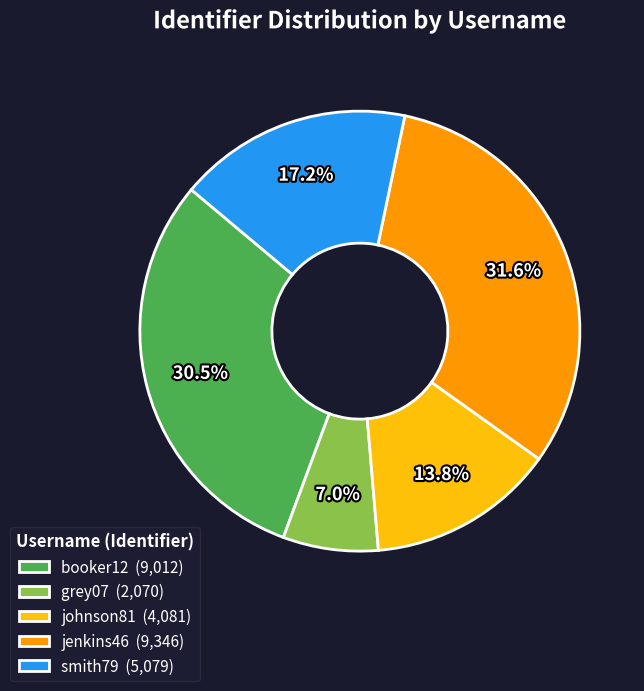

To the nearest percent, what is the combined percentage of grey07 and johnson81?

21%